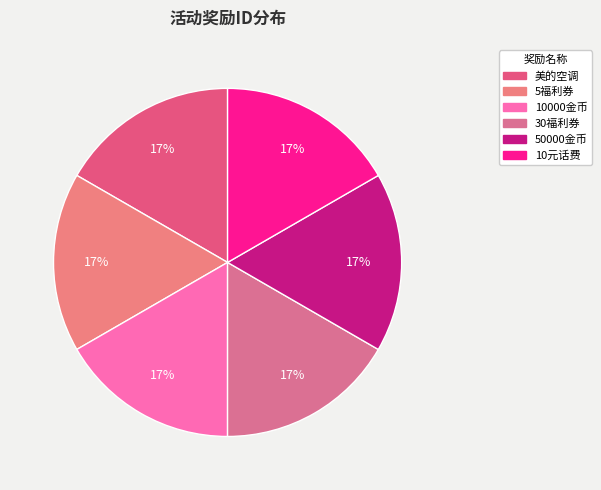

Is there any slice that represents more than half of the pie?

No